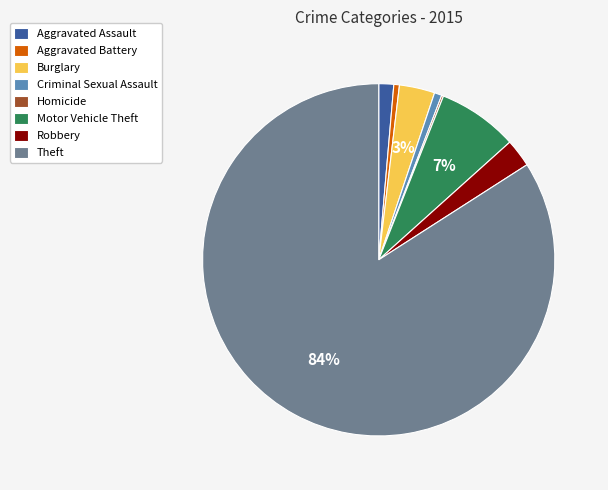

To the nearest percent, what portion does Robbery represent?

3%